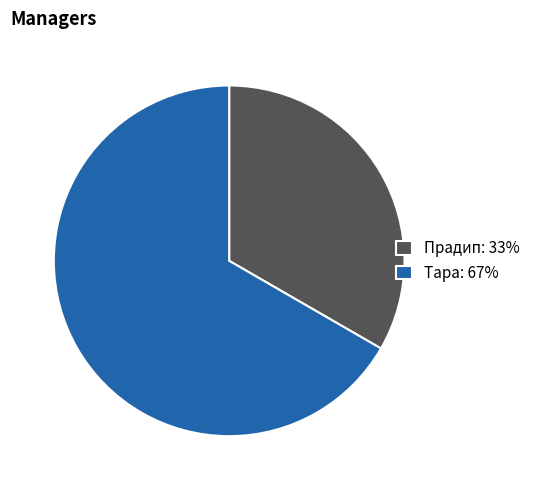

Do Тара: 67% and Прадип: 33% together represent more than half of the pie?

Yes